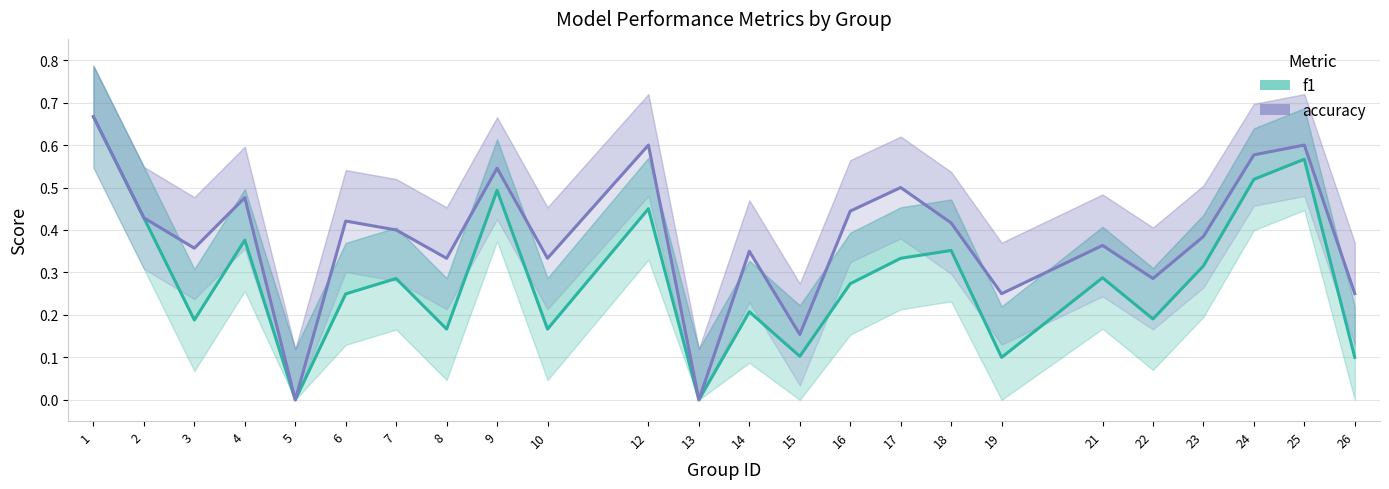

Rank the series by their maximum value, from lowest to highest.

f1, accuracy